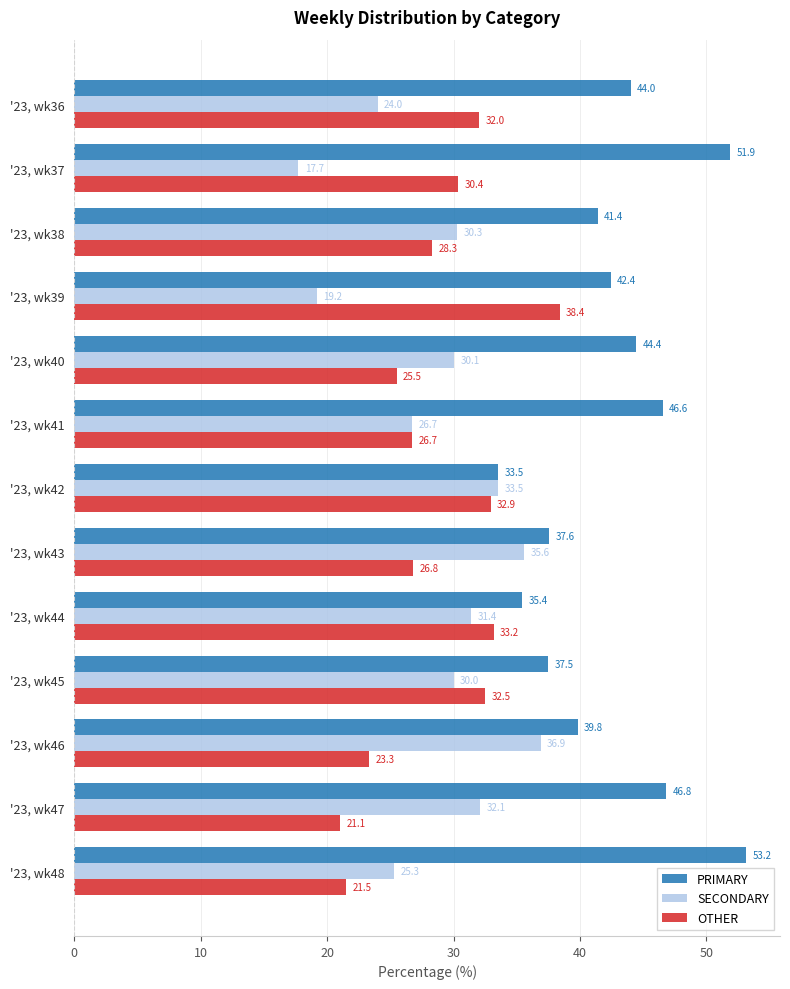

What is the total value across all series at '23, wk39?

100.0